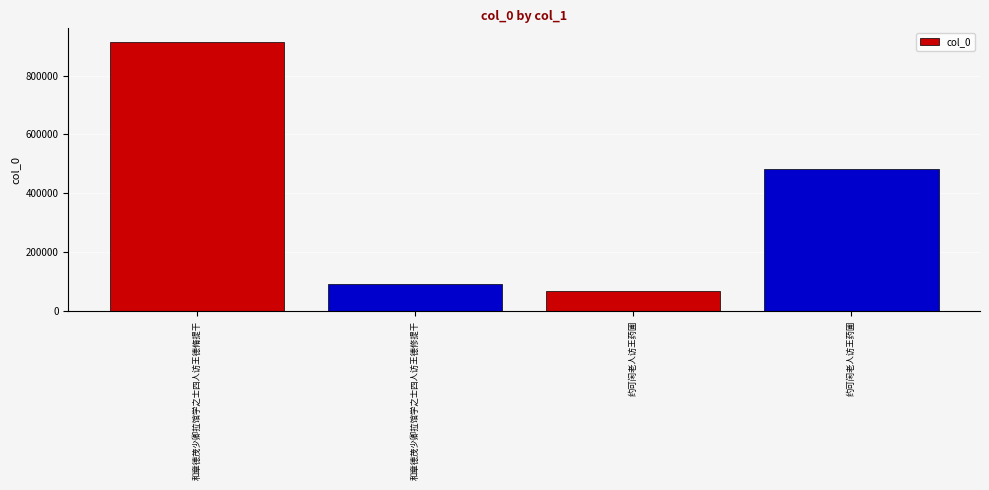

What is the smallest value displayed?

66871